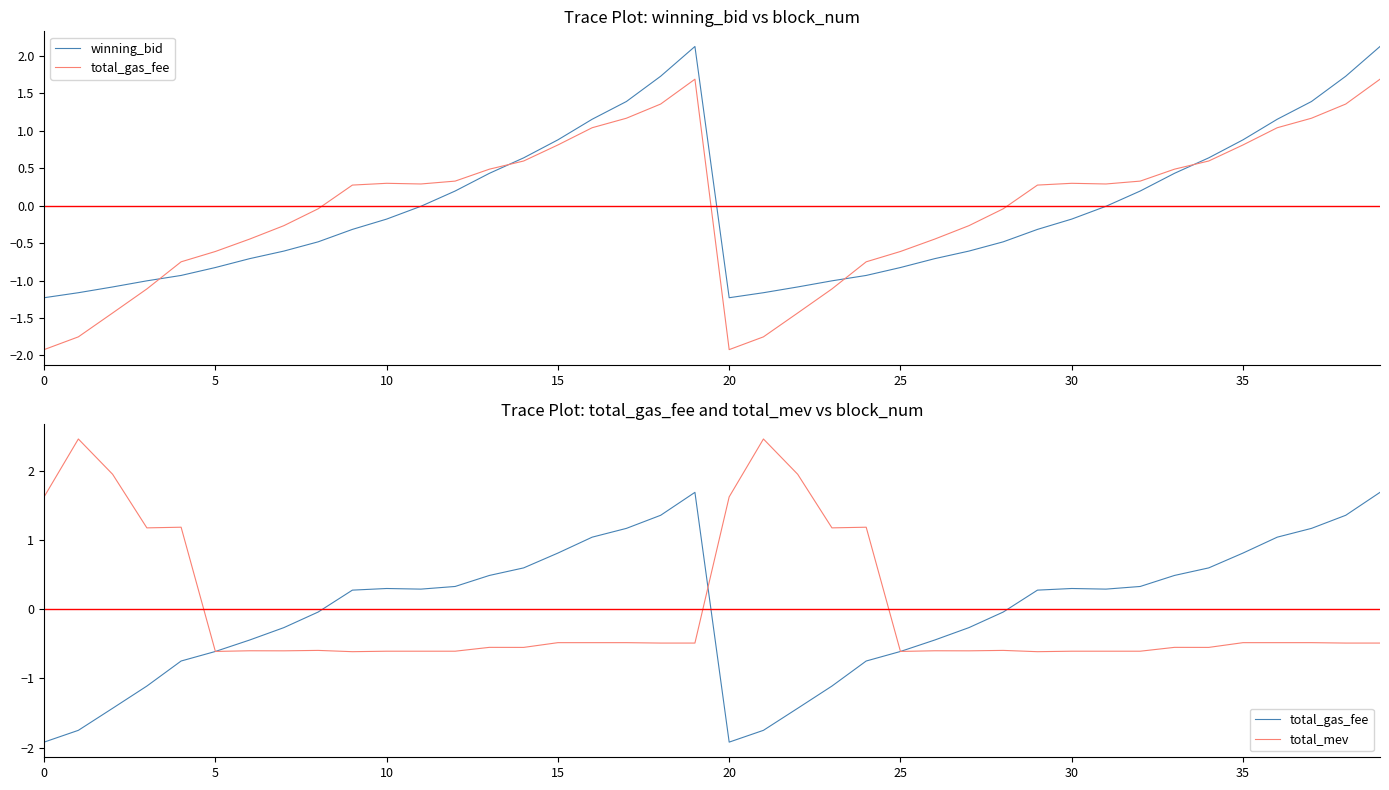

Which series has the widest spread of values?

total_gas_fee